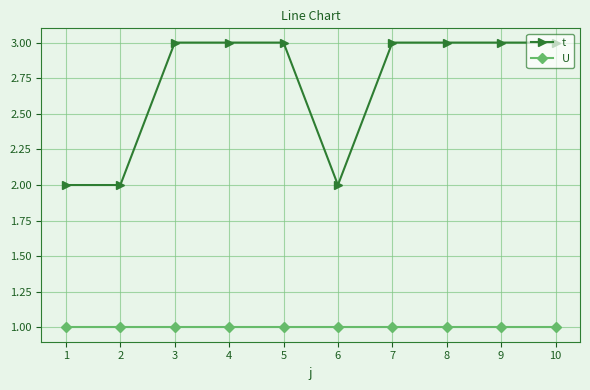

What is the total value across all series at 2?

3